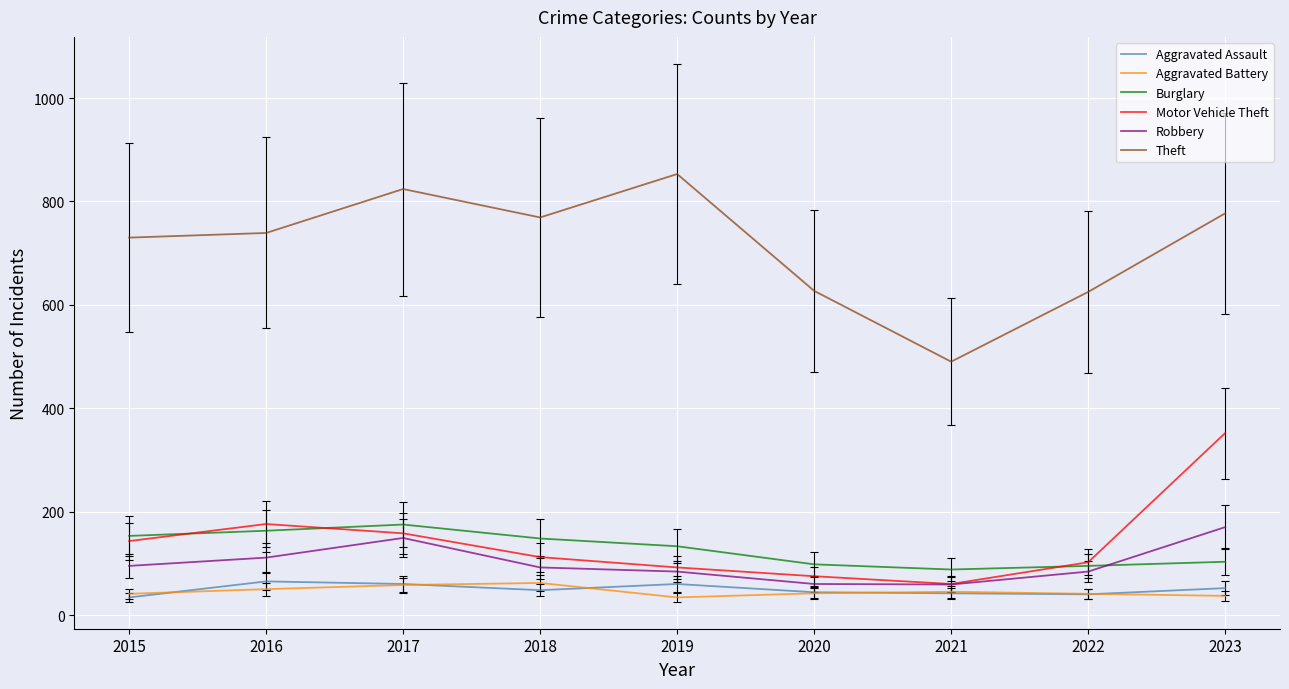

Which series has the largest total across all categories?

Theft